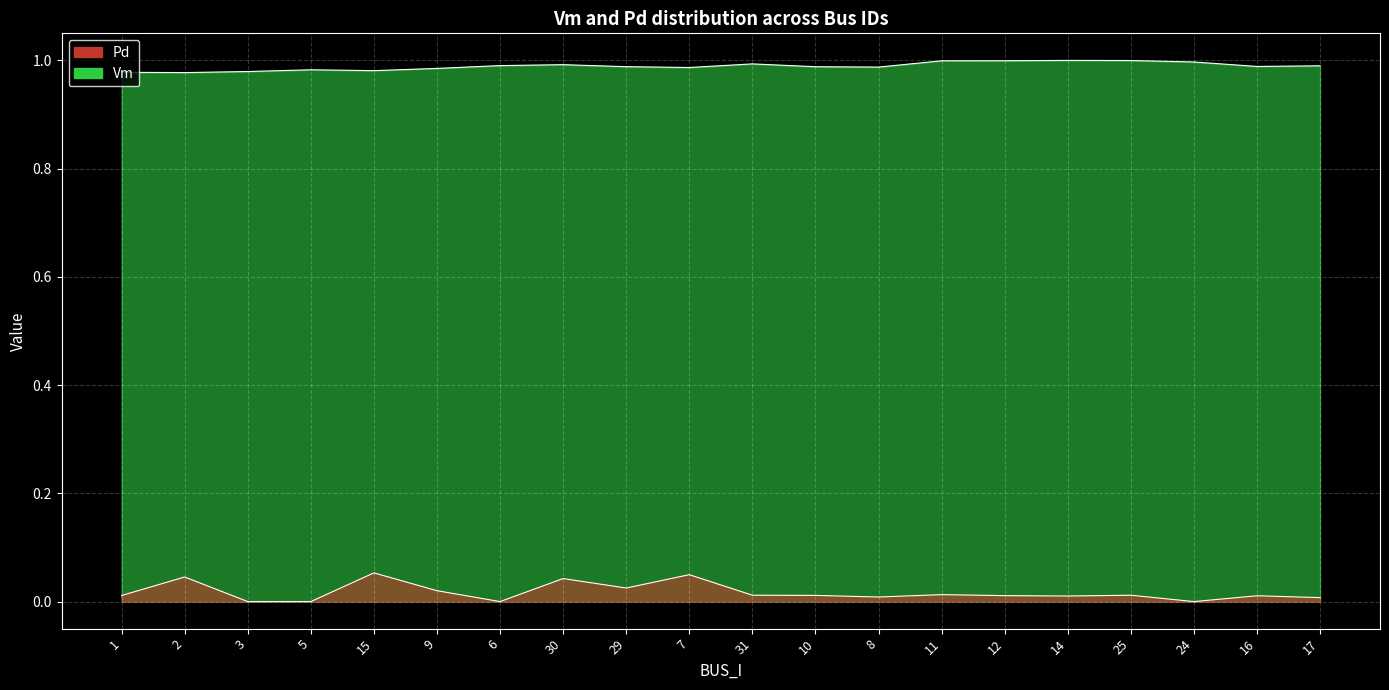

In Vm, how many points are higher than both neighbors (excluding endpoints)?

4